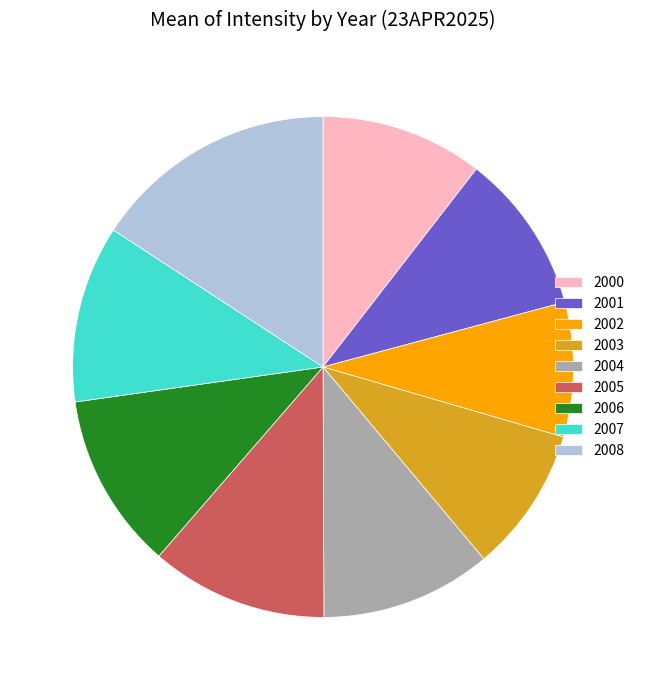

Do 2001 and 2000 together represent more than half of the pie?

No